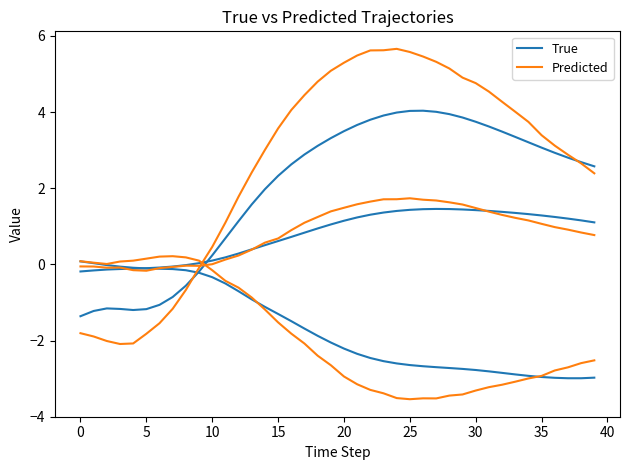

True or false: Predicted has more than 0 interior local peaks.

True